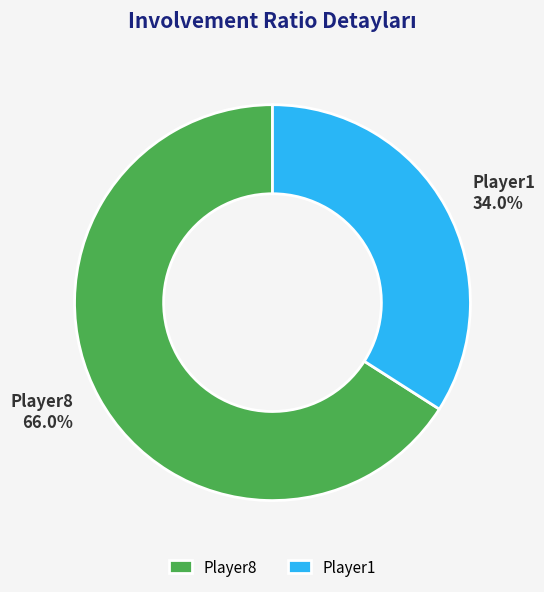

What percentage is the Player8 slice, to the nearest percent?

66%